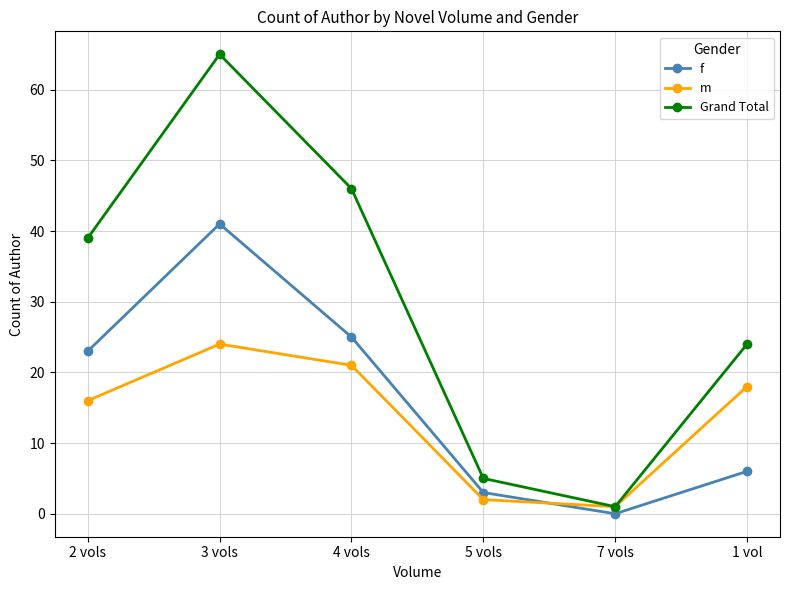

What is the total value across all series at 1 vol?

48